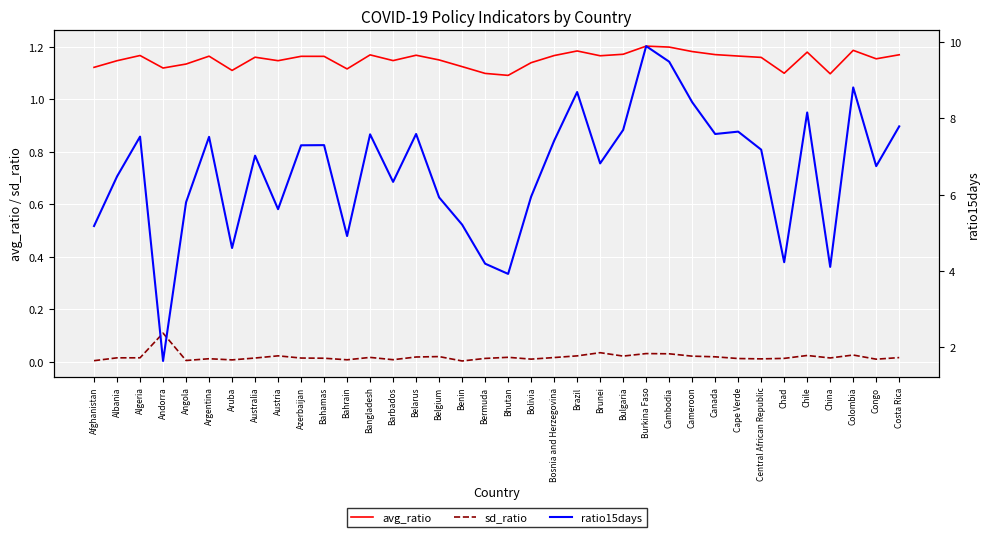

True or false: avg_ratio and sd_ratio cross at least once.

False